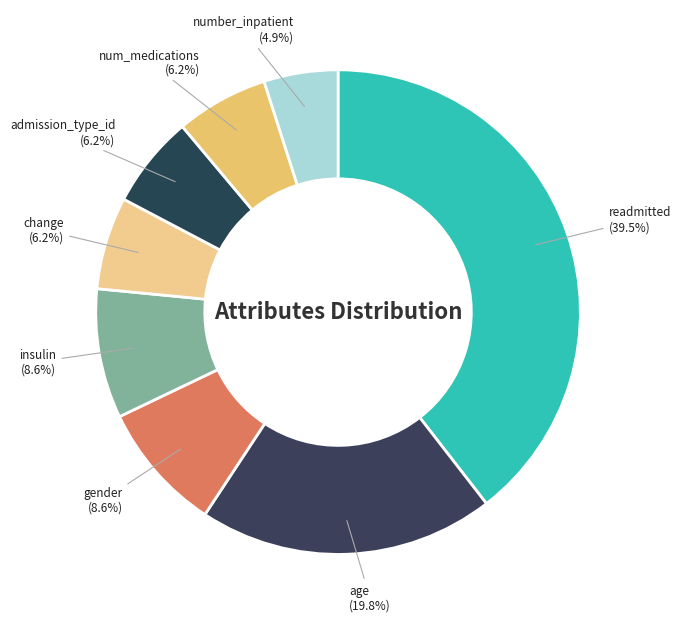

Is there any slice that represents more than half of the pie?

No